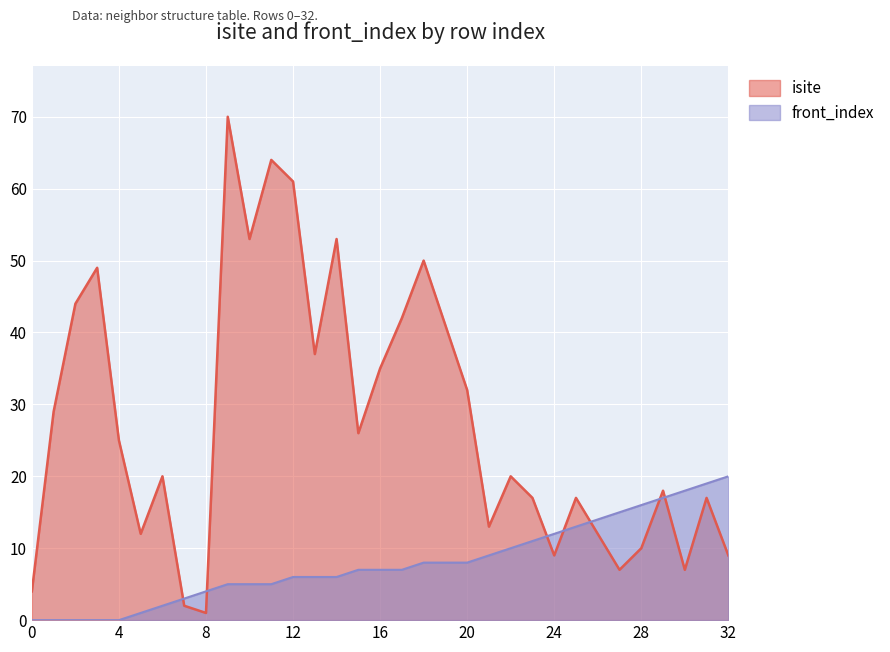

Which label corresponds to the largest value in the chart?

9